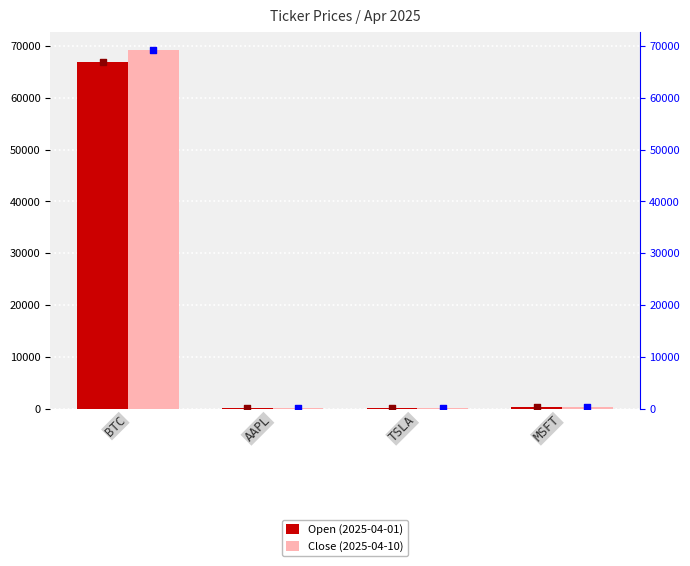

What are all the series names shown in the legend?

Open (2025-04-01), Close (2025-04-10)